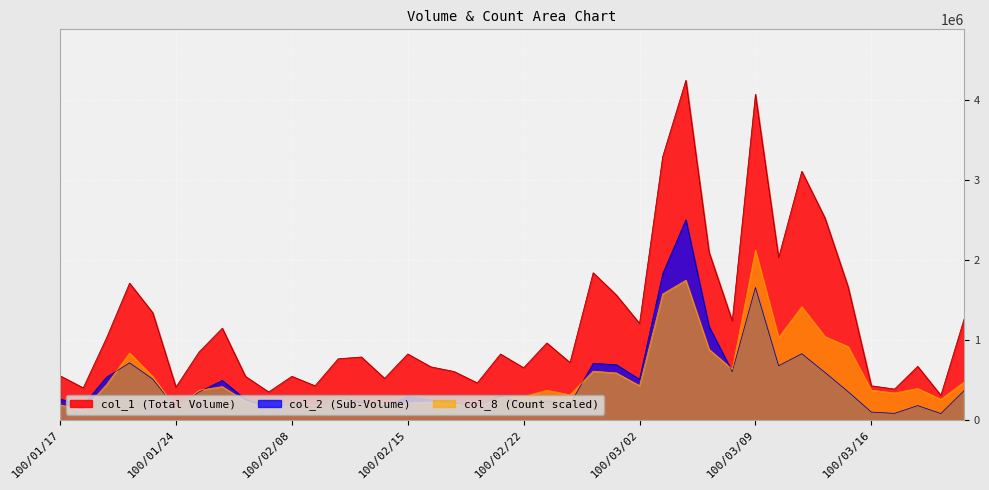

Rank the series at 100/01/27 from highest to lowest value.

col_1, col_2, col_8